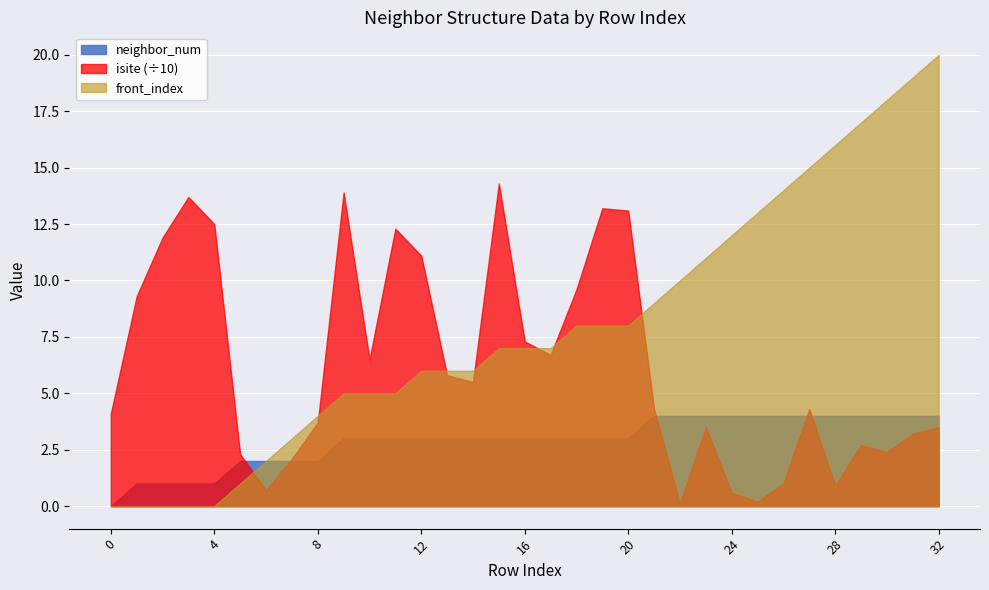

What is the spread (max minus min) of values at 10?

62